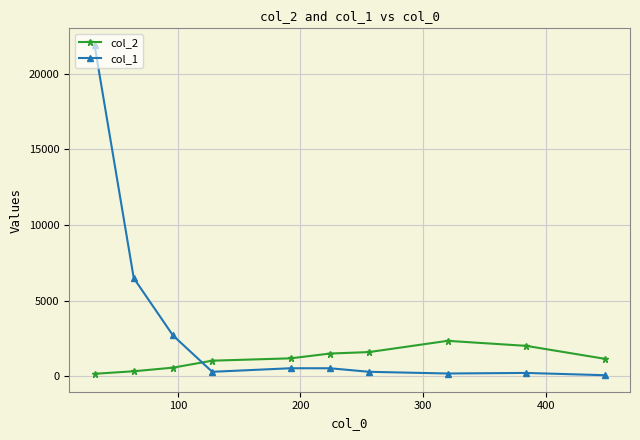

Which series has the largest total across all categories?

col_1